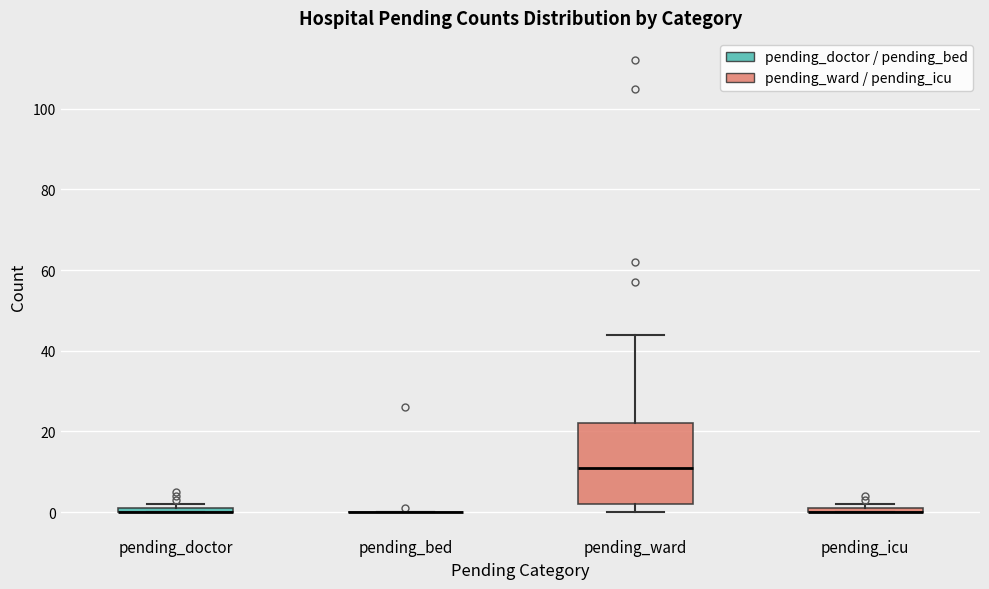

Where is the lower edge of the box for pending_ward on the y-axis? The values are not printed on the chart, so give them approximately, as read against the axis.

2